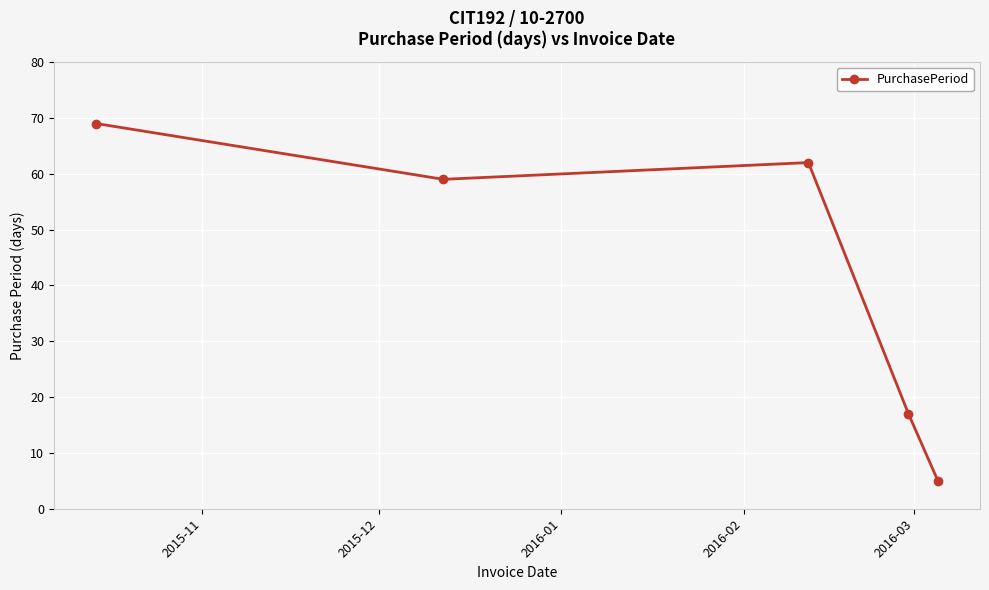

What is the greatest value displayed?

69